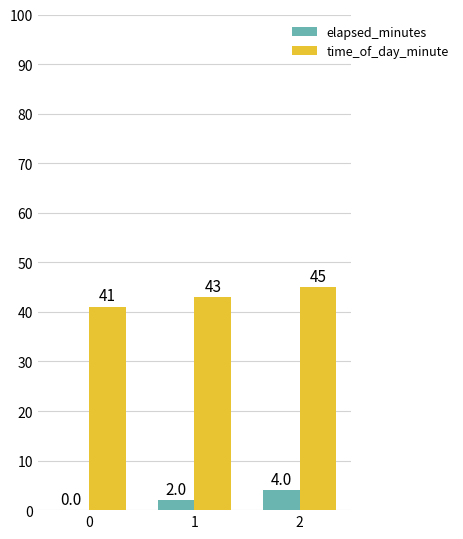

What is the average value of the time_of_day_minute series?

43